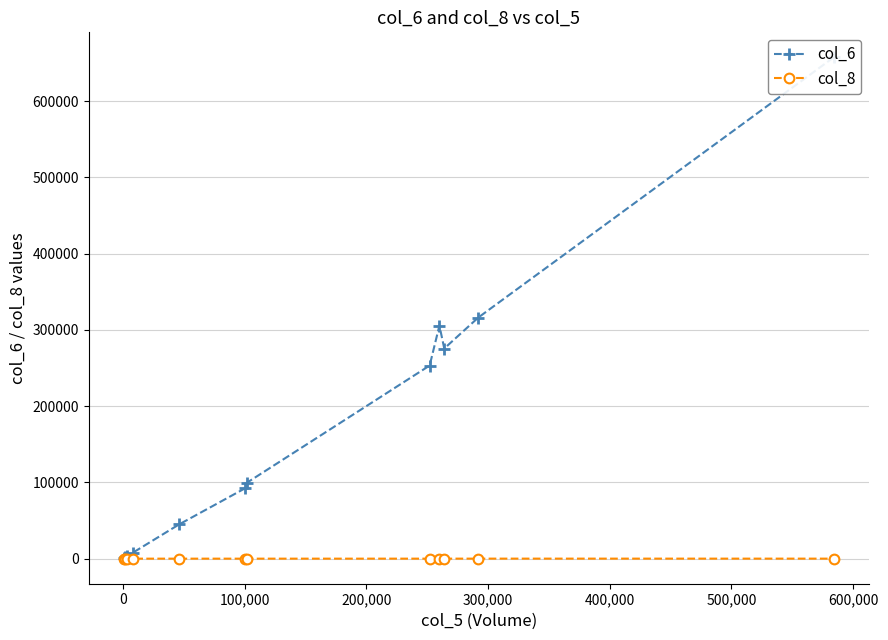

How many lines are shown in the chart?

2